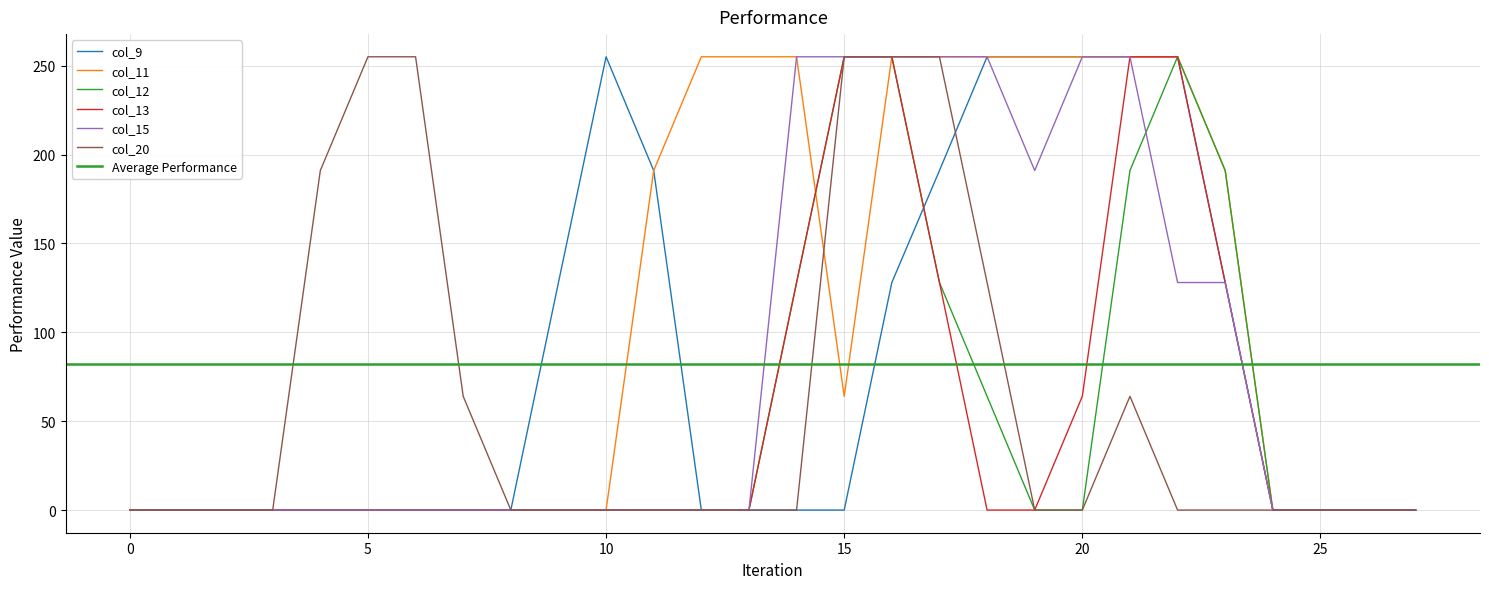

Reading left to right, what are all the values shown in this chart?

col_9: 0=0	1=0	2=0	3=0	4=0	5=0	6=0	7=0	8=0	9=128	10=255	11=191	12=0	13=0	14=0	15=0	16=128	17=191	18=255	19=255	20=255	21=255	22=255	23=128	24=0	25=0	26=0	27=0
col_11: 0=0	1=0	2=0	3=0	4=0	5=0	6=0	7=0	8=0	9=0	10=0	11=191	12=255	13=255	14=255	15=64	16=255	17=255	18=255	19=255	20=255	21=255	22=255	23=191	24=0	25=0	26=0	27=0
col_12: 0=0	1=0	2=0	3=0	4=0	5=0	6=0	7=0	8=0	9=0	10=0	11=0	12=0	13=0	14=128	15=255	16=255	17=128	18=64	19=0	20=0	21=191	22=255	23=191	24=0	25=0	26=0	27=0
col_13: 0=0	1=0	2=0	3=0	4=0	5=0	6=0	7=0	8=0	9=0	10=0	11=0	12=0	13=0	14=128	15=255	16=255	17=128	18=0	19=0	20=64	21=255	22=255	23=128	24=0	25=0	26=0	27=0
col_15: 0=0	1=0	2=0	3=0	4=0	5=0	6=0	7=0	8=0	9=0	10=0	11=0	12=0	13=0	14=255	15=255	16=255	17=255	18=255	19=191	20=255	21=255	22=128	23=128	24=0	25=0	26=0	27=0
col_20: 0=0	1=0	2=0	3=0	4=191	5=255	6=255	7=64	8=0	9=0	10=0	11=0	12=0	13=0	14=0	15=255	16=255	17=255	18=128	19=0	20=0	21=64	22=0	23=0	24=0	25=0	26=0	27=0